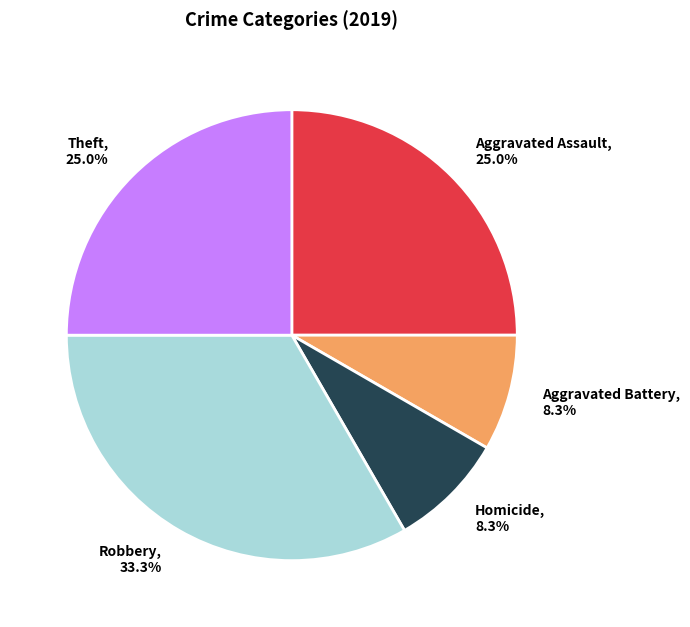

To the nearest percent, what is the difference between the largest and smallest slice percentages?

25%